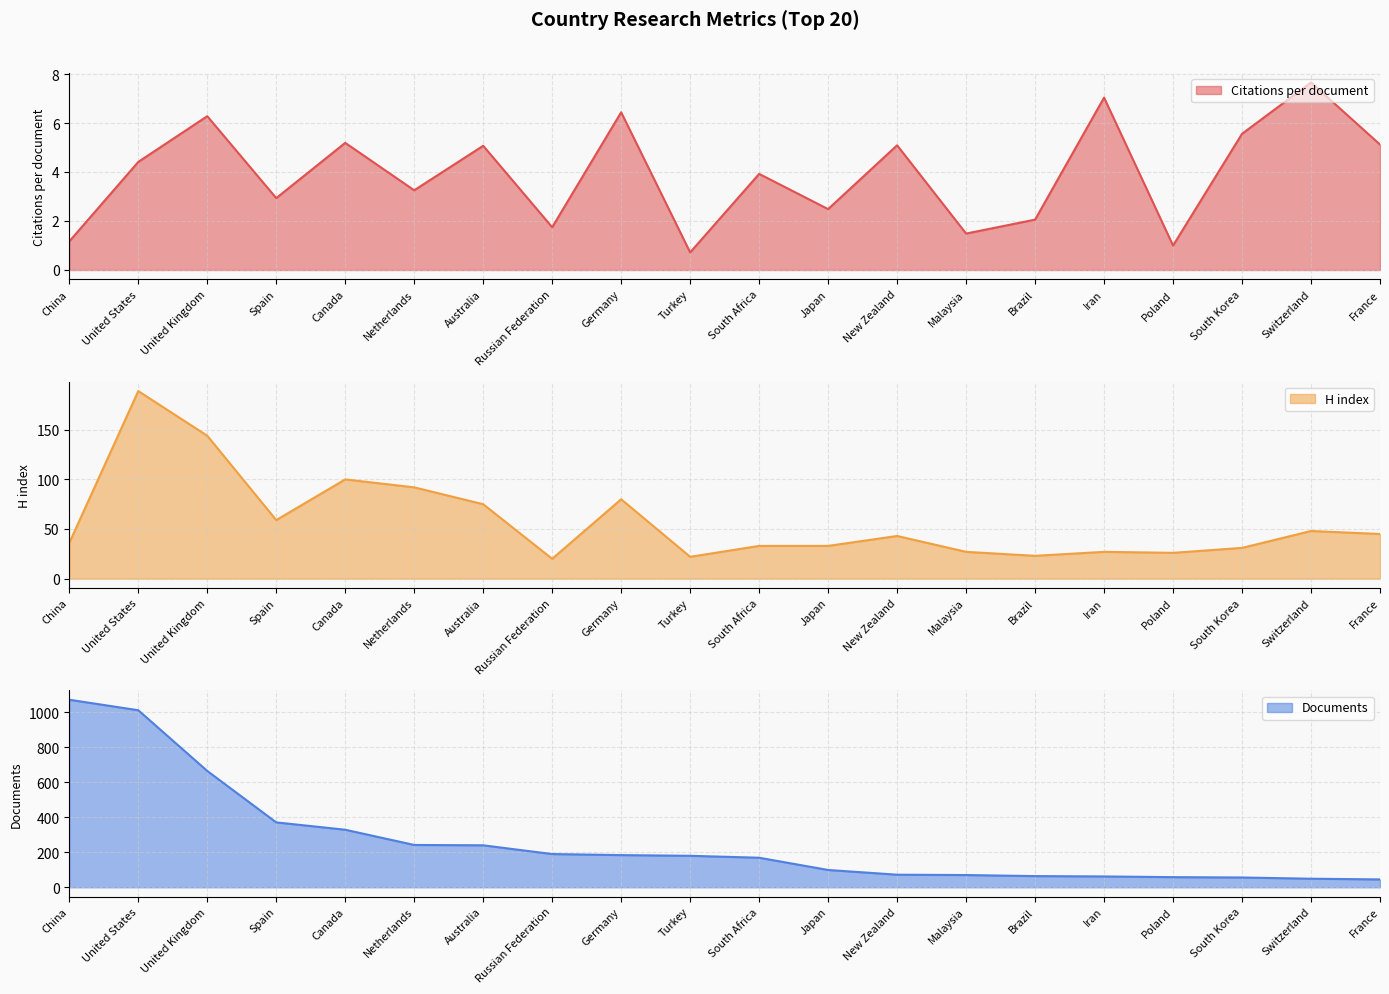

True or false: Documents and Citations per document cross at least once.

False